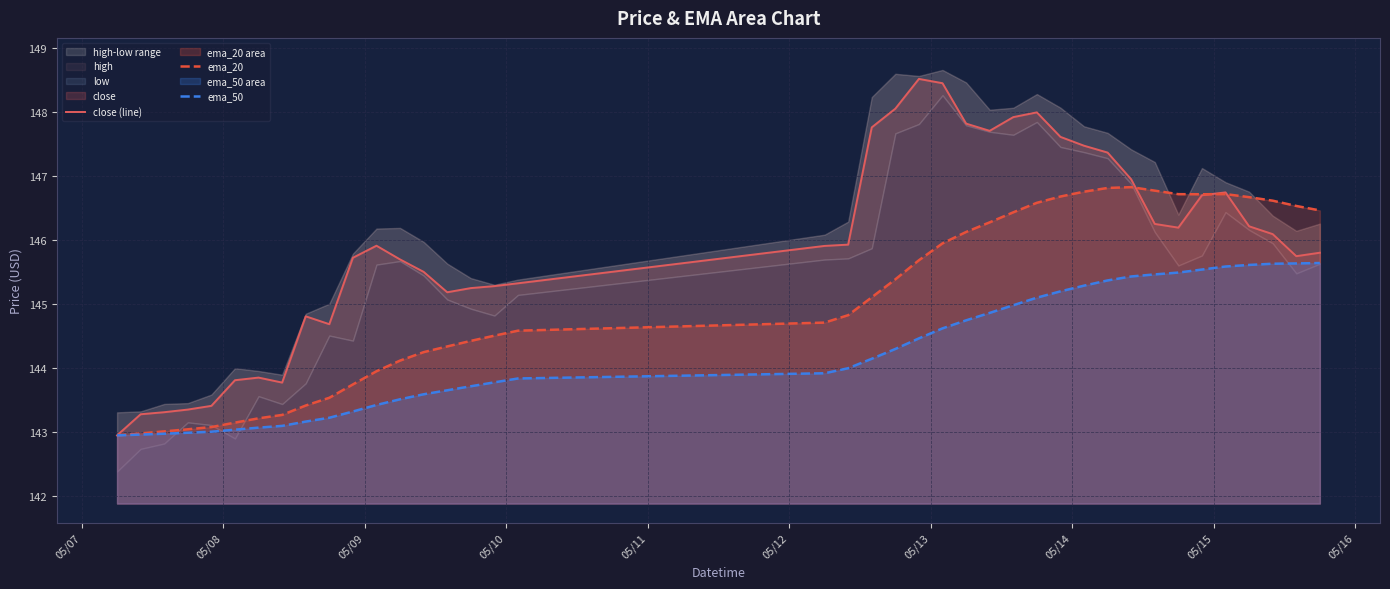

What is the highest value of the ema_20 series?

146.8